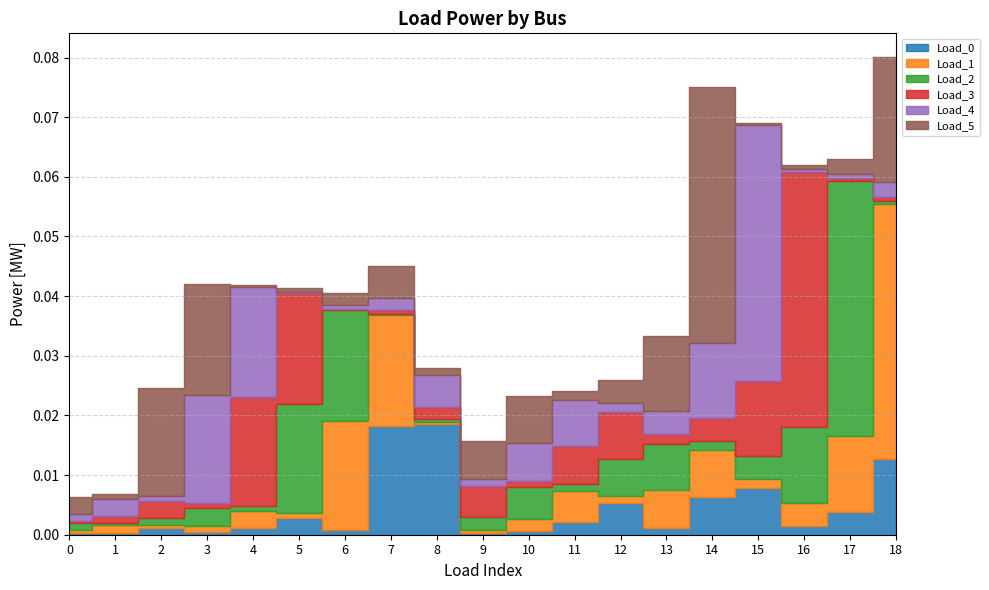

How many intersections are there between Load_5 and Load_4?

10